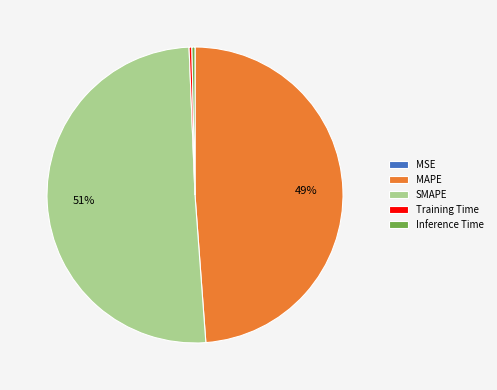

Which slice is the largest?

SMAPE